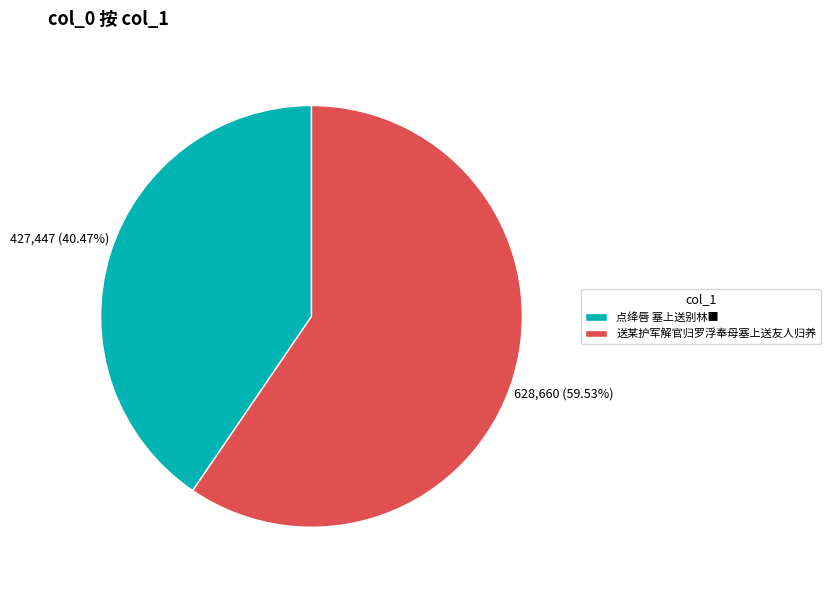

Which slice represents more than half of the pie?

送某护军解官归罗浮奉母塞上送友人归养